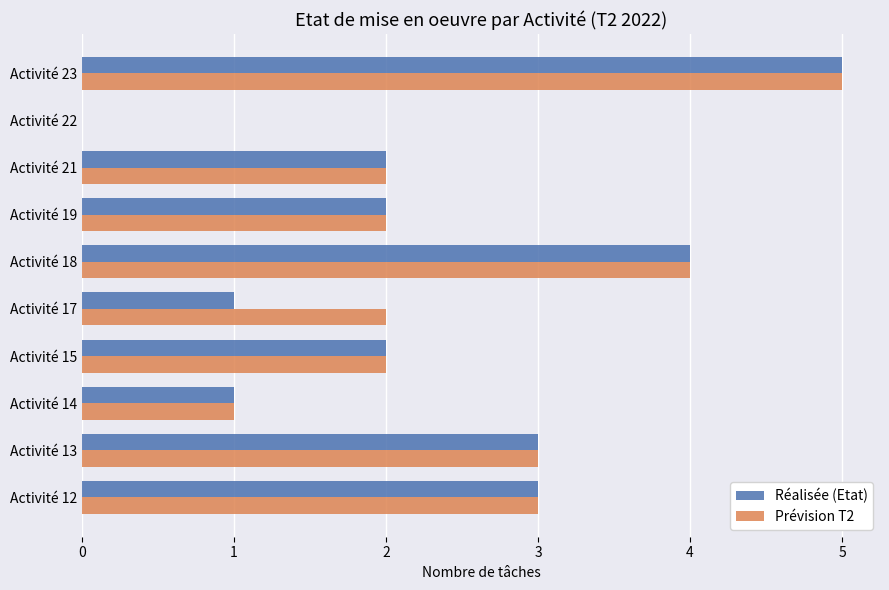

The Prévision T2 series shows 2 at Activité 17. True or false?

True